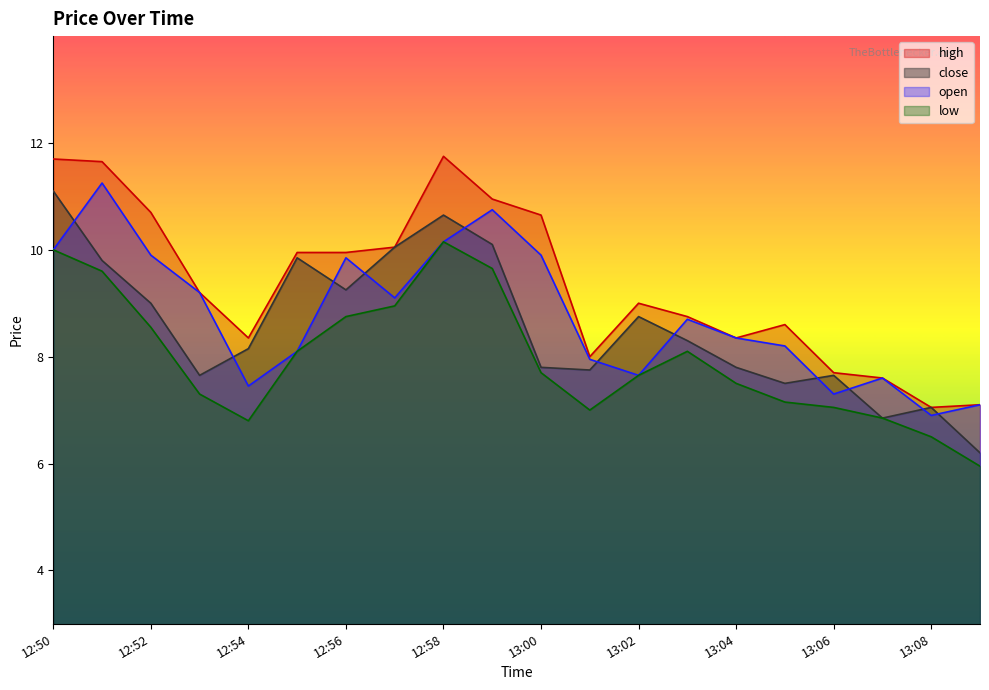

True or false: low and high cross at least once.

False